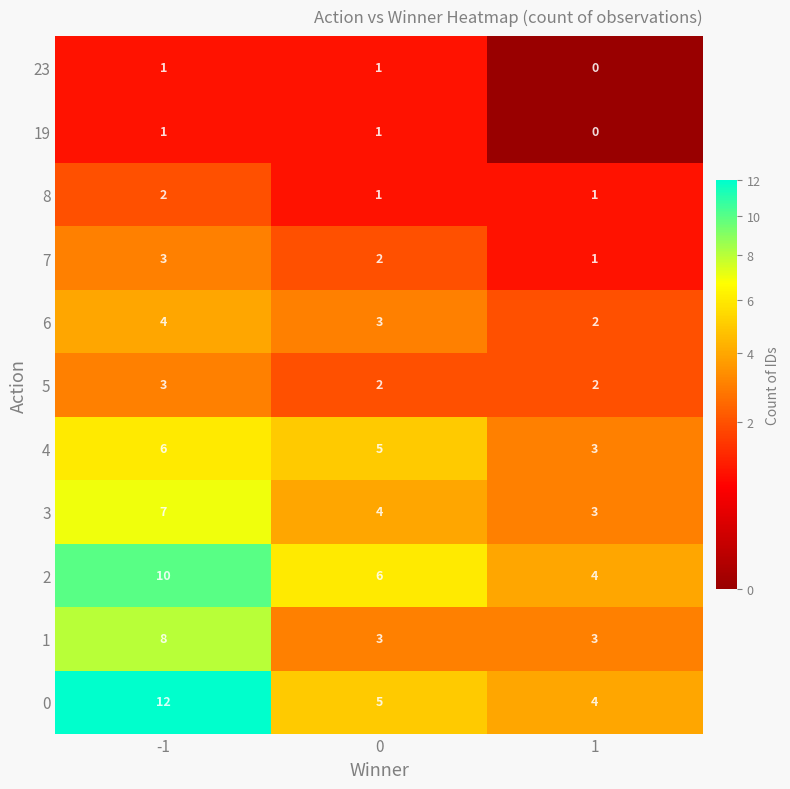

What is the sum of all 0 values?

21